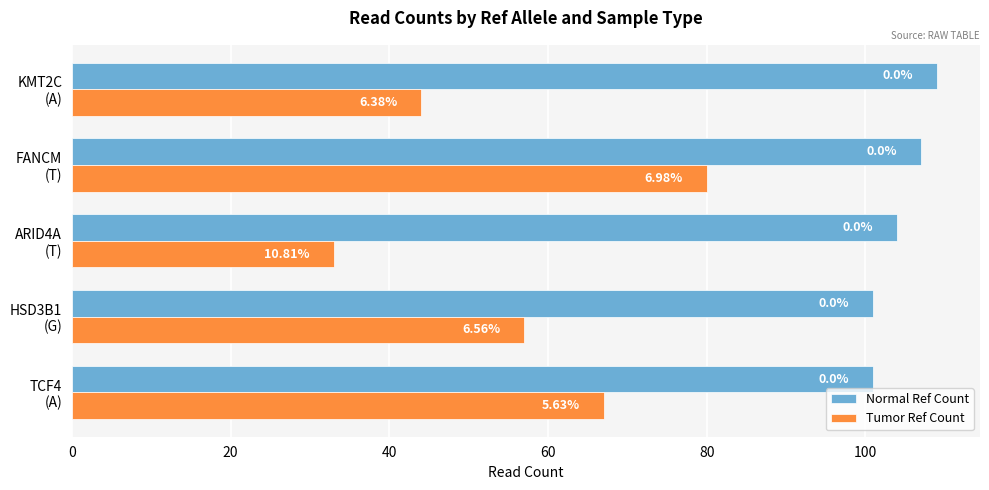

What are all the series names shown in the legend?

Normal Ref Count, Tumor Ref Count